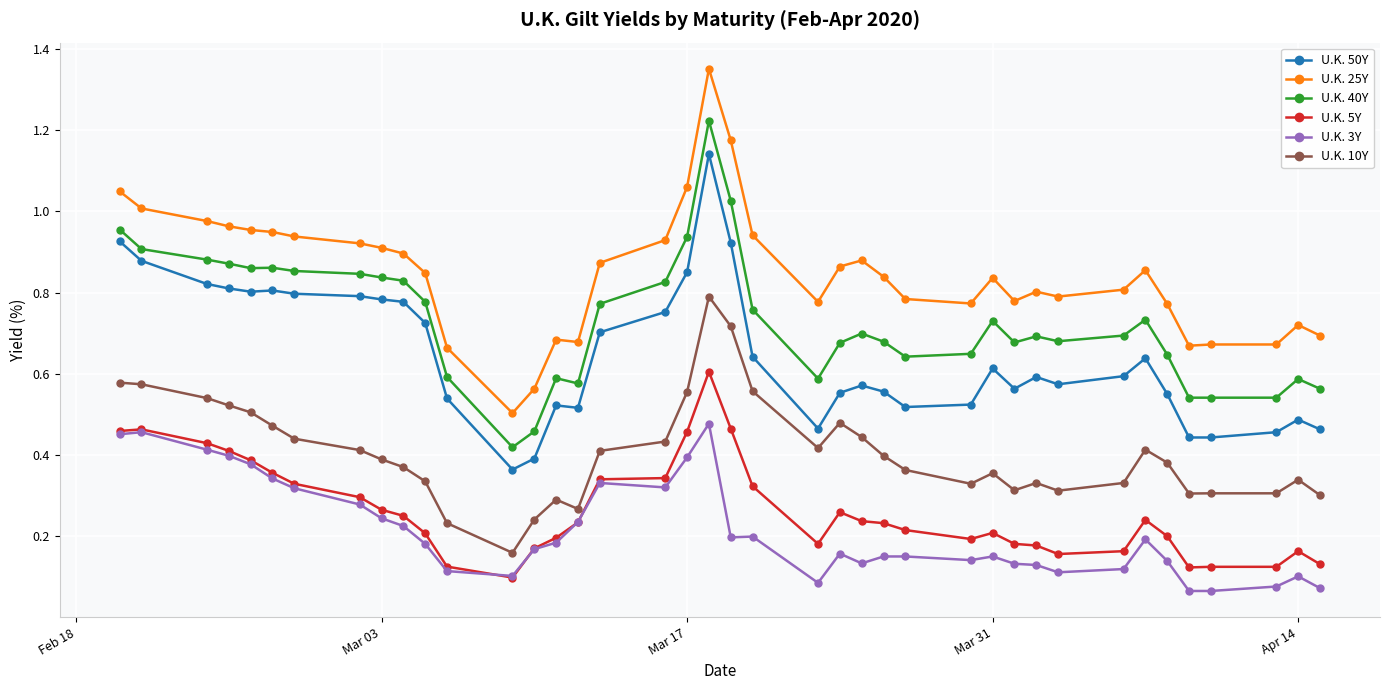

Which series has the largest total across all categories?

U.K. 25Y